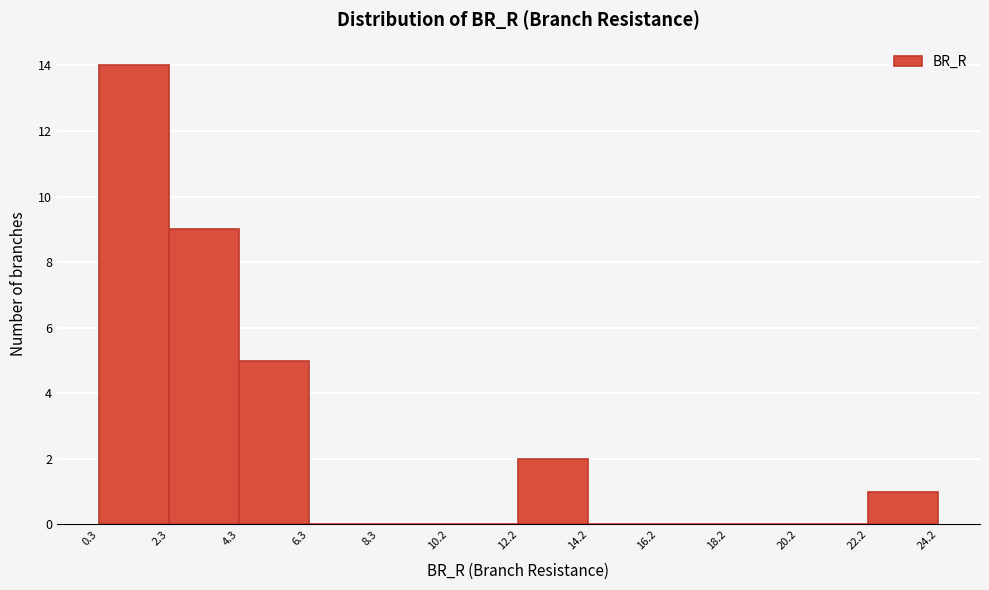

How tall is the bar that spans 4.3 to 6.3 on the x-axis? The values are not printed on the chart, so give them approximately, as read against the axis.

5